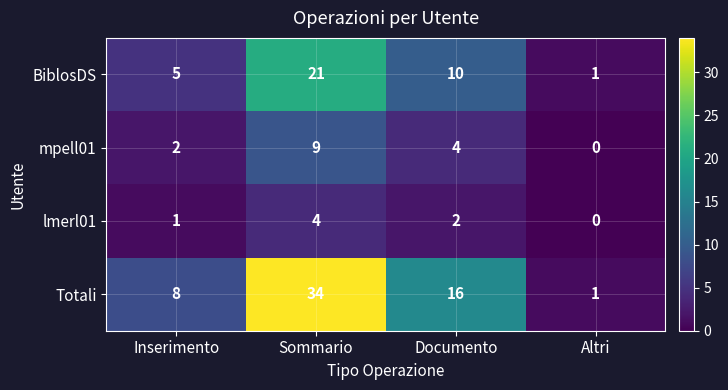

Count the BiblosDS values in the range 5 to 21.

3